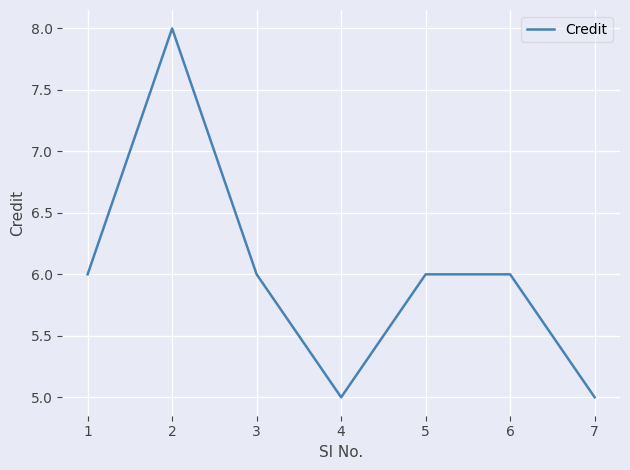

What is the greatest value displayed?

8